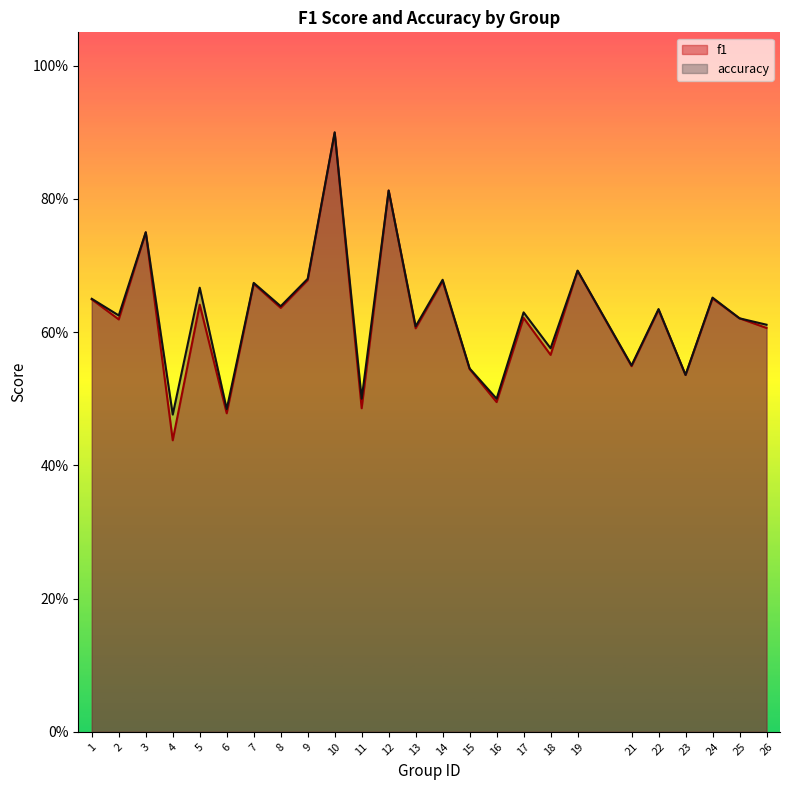

What is the difference between the second highest and minimum values in the f1 series?

0.4